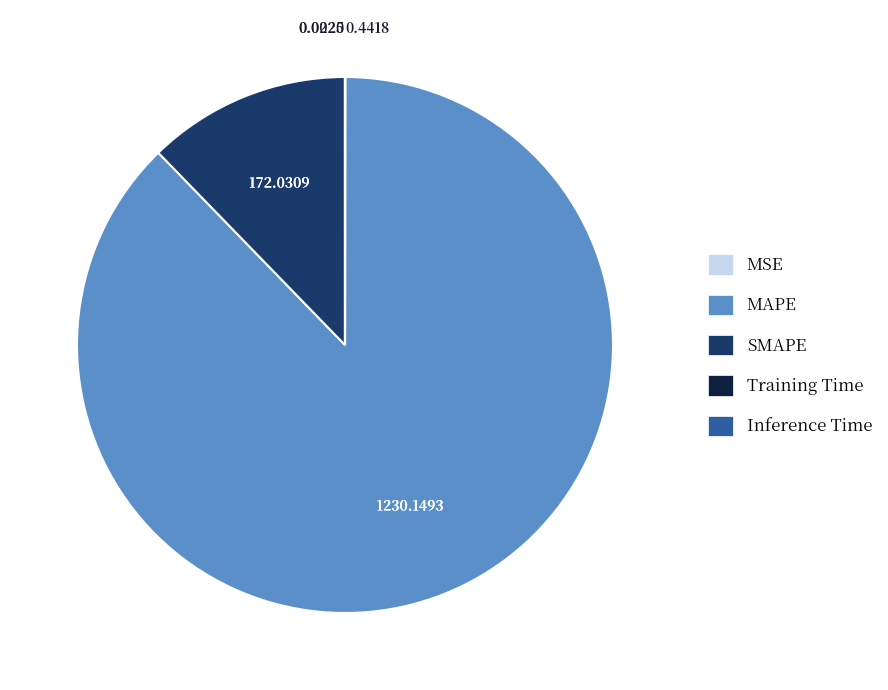

Which category accounts for the majority?

MAPE